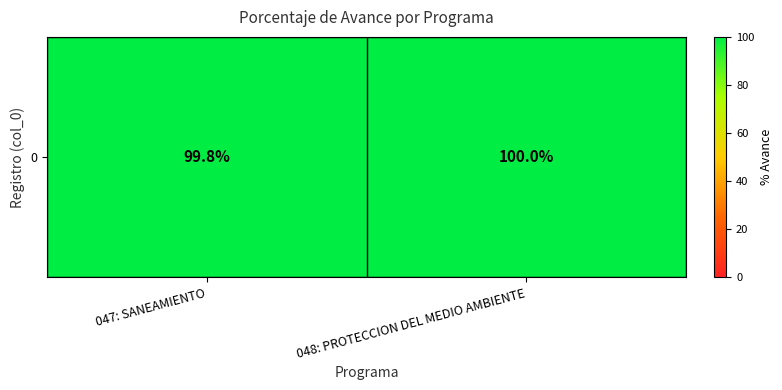

What is the sum of the values at 048: PROTECCION DEL MEDIO AMBIENTE and 047: SANEAMIENTO?

199.8